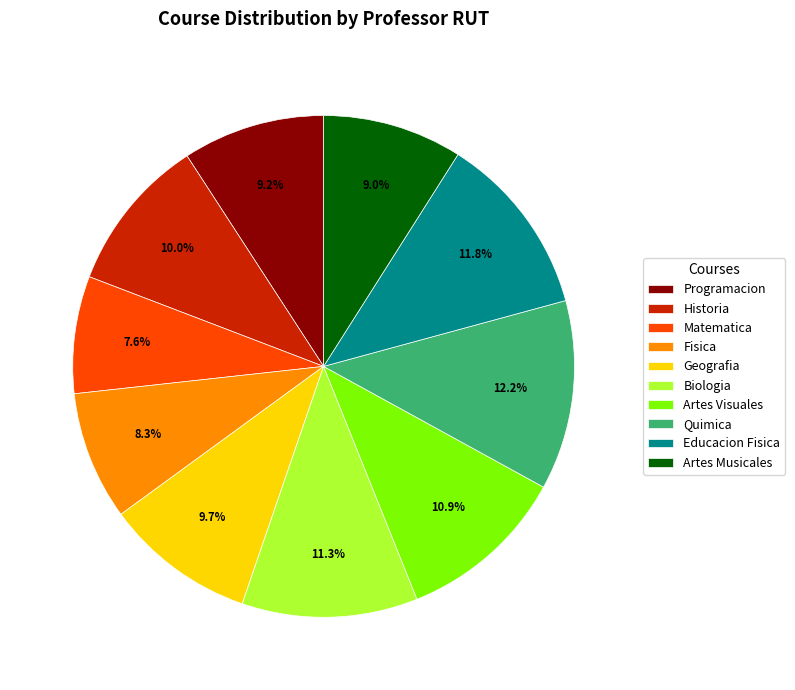

Which category has the smallest portion of the pie?

Matematica